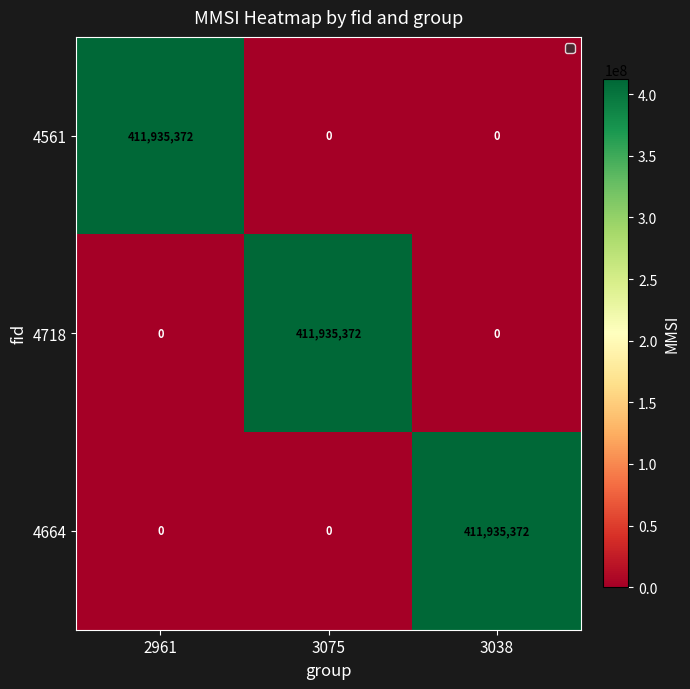

Read the 4561 value at 2961.

411935372